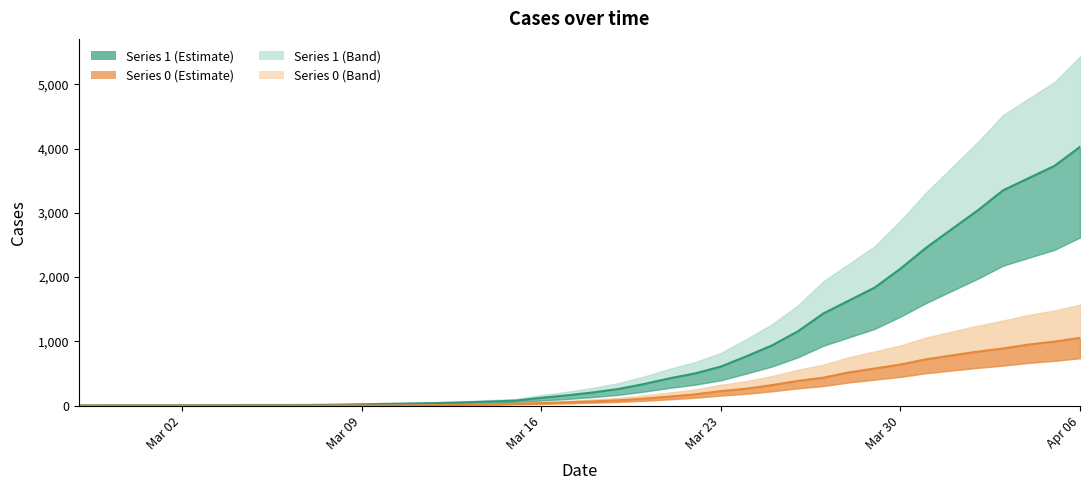

Is the value of 0 at 2020-03-27 greater than the value of 1 at 2020-04-01?

No